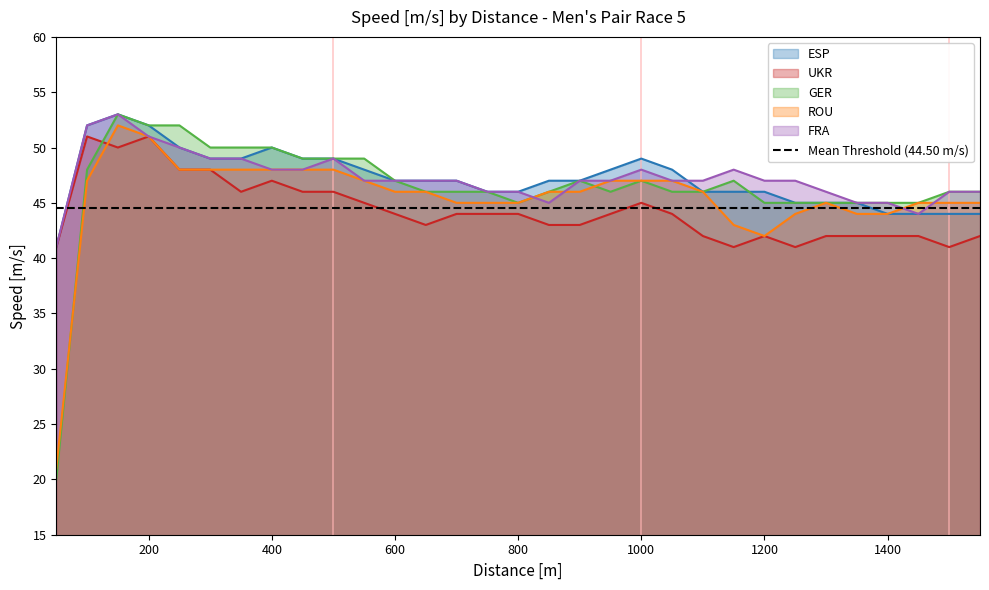

Where does the UKR series first go above 44?

100